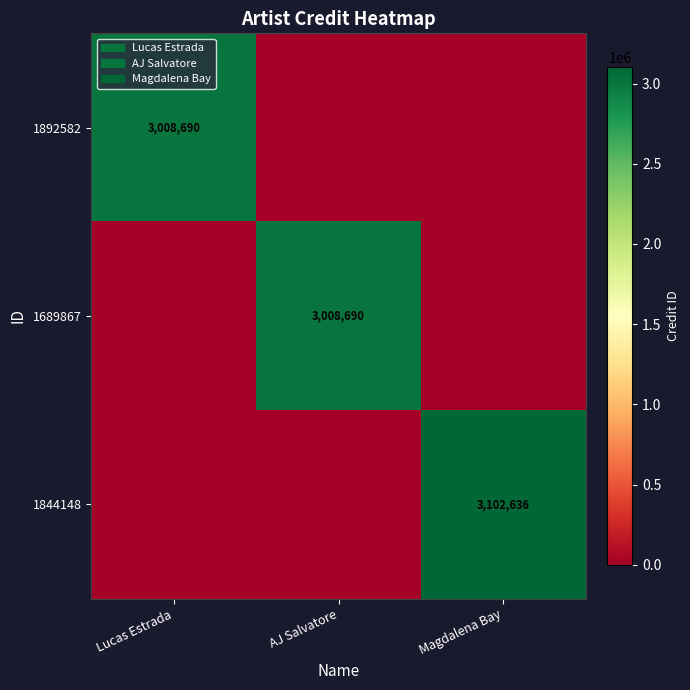

True or false: 1689867 has a value of 3937319 at AJ Salvatore.

False